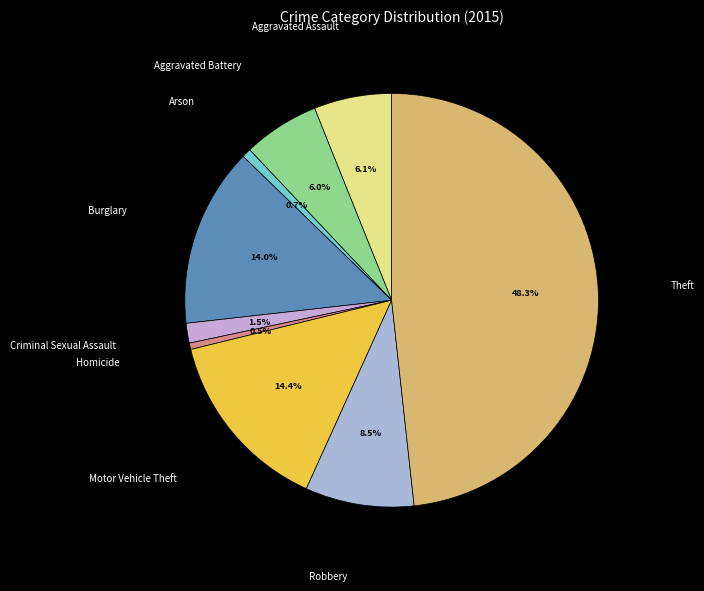

Is there any slice that represents more than half of the pie?

No